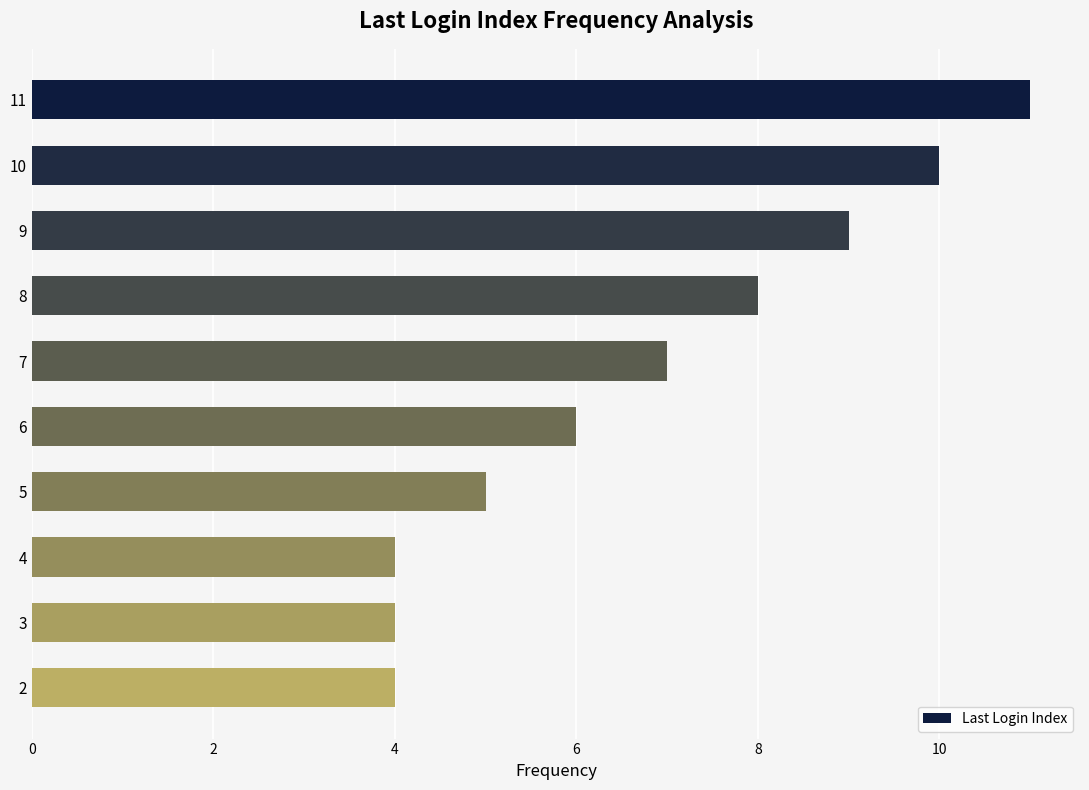

What is the average value?

7